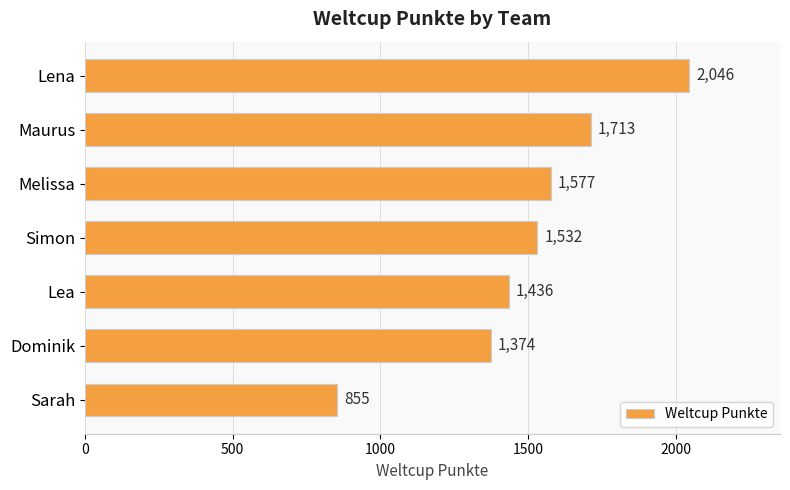

How many series are shown in this chart?

1